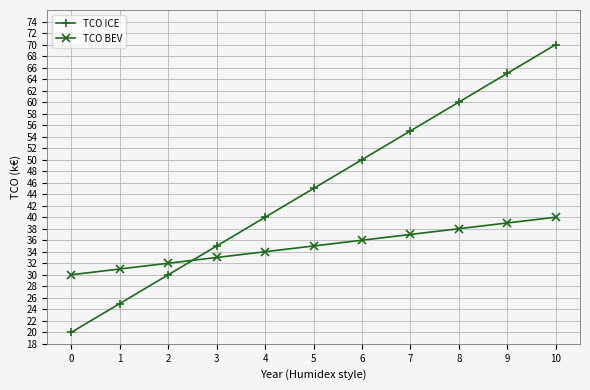

Between 6 and 10, which series saw the biggest shift?

TCO ICE